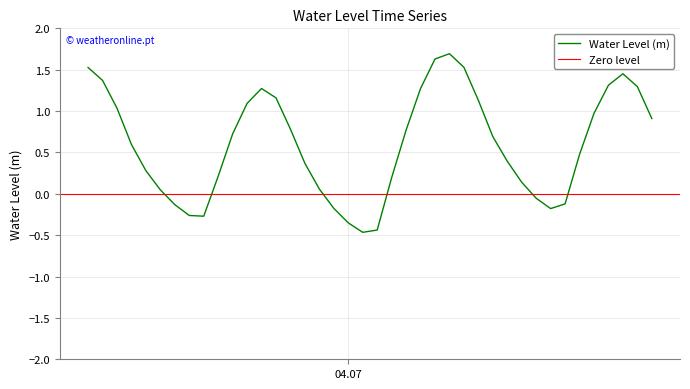

At which category does the chart reach its peak across all series?

2023-07-04 07:00:00